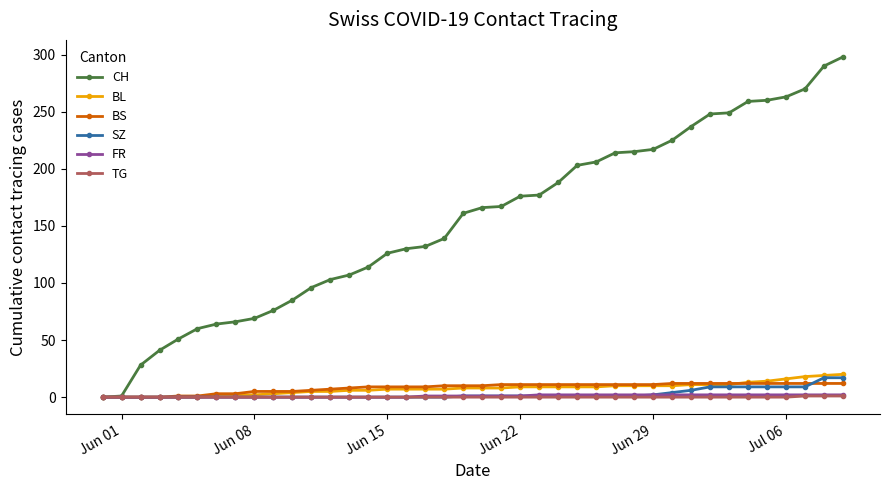

What is the greatest value displayed?

298